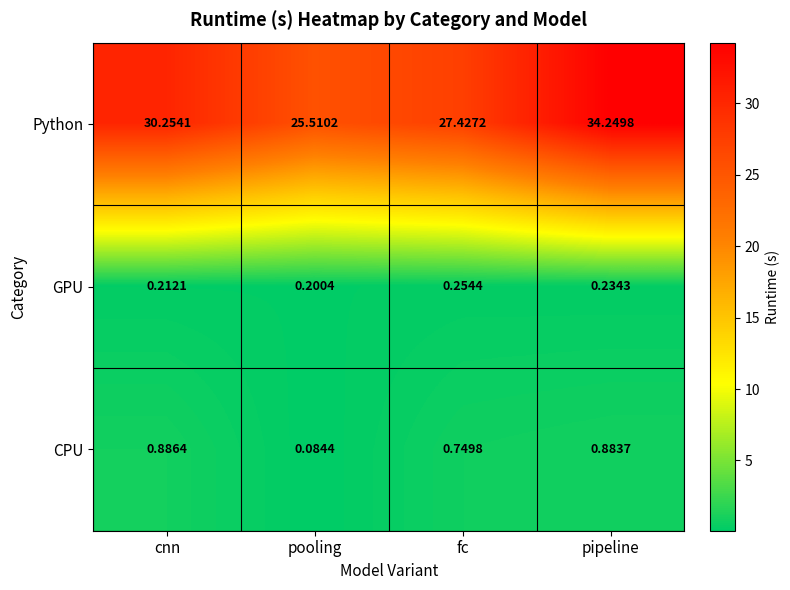

At which label is GPU closest to 0?

pooling